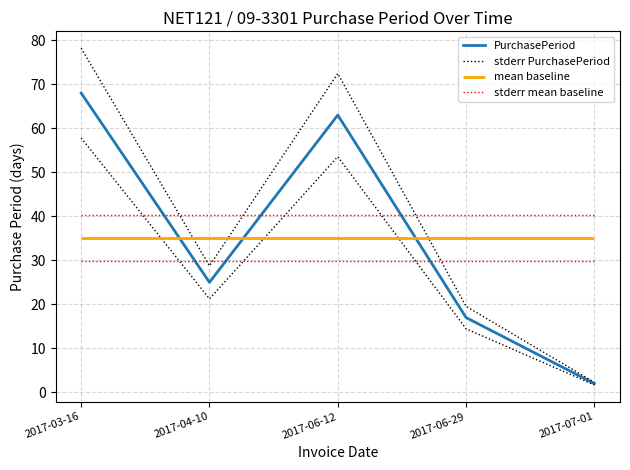

Does the chart display data point markers on the line(s)?

No